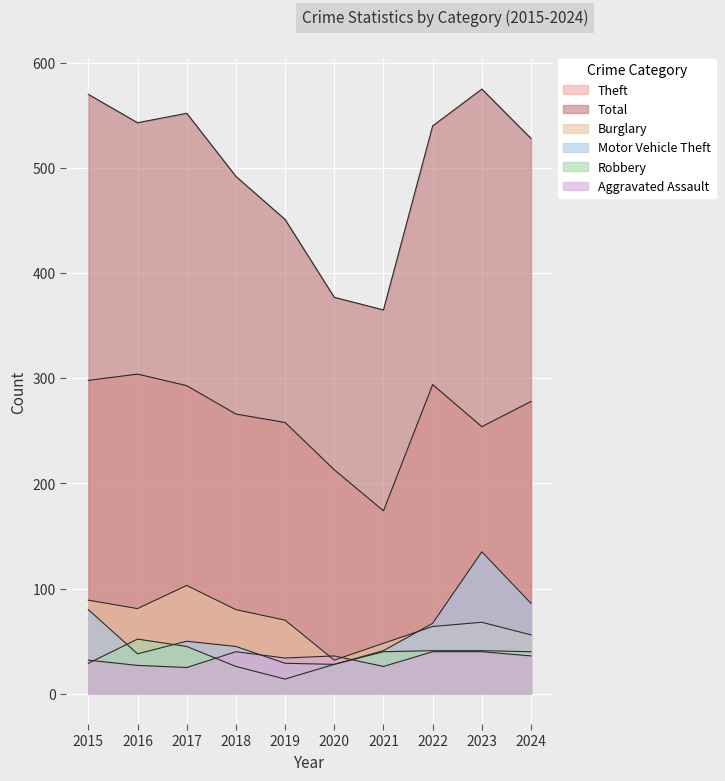

How many interior local peaks does the Theft series have?

2